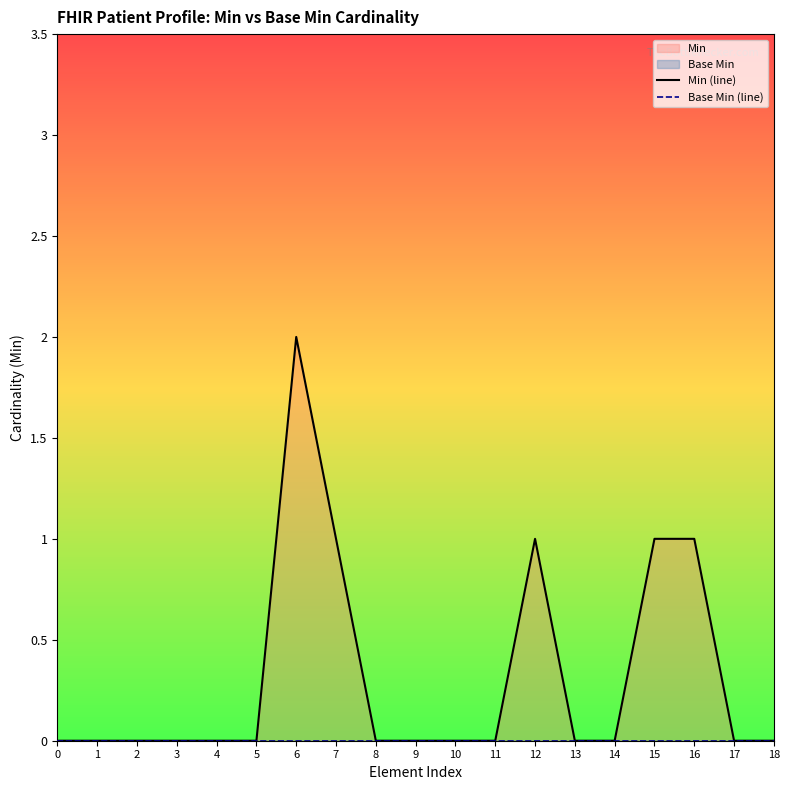

Reading left to right, what are all the values shown in this chart?

Min (line): 0	0	0	0	0	0	2	1	0	0	0	0	1	0	0	1	1	0	0
Base Min (line): 0	0	0	0	0	0	0	0	0	0	0	0	0	0	0	0	0	0	0